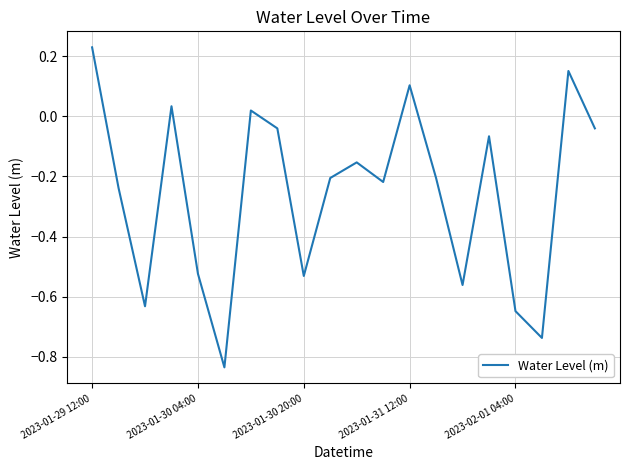

What is the difference between the maximum and minimum values?

1.1